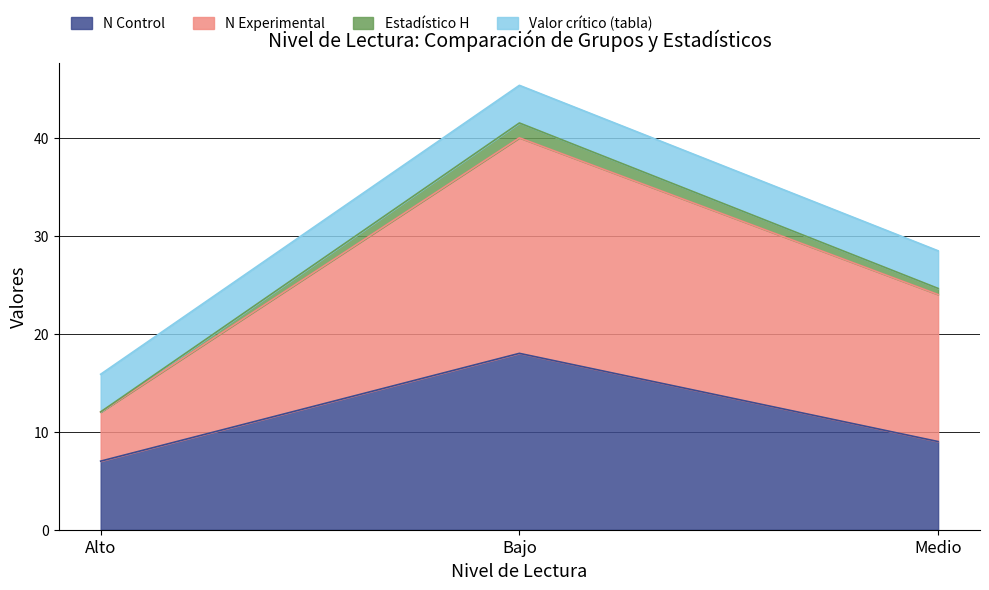

How many lines are shown in the chart?

4